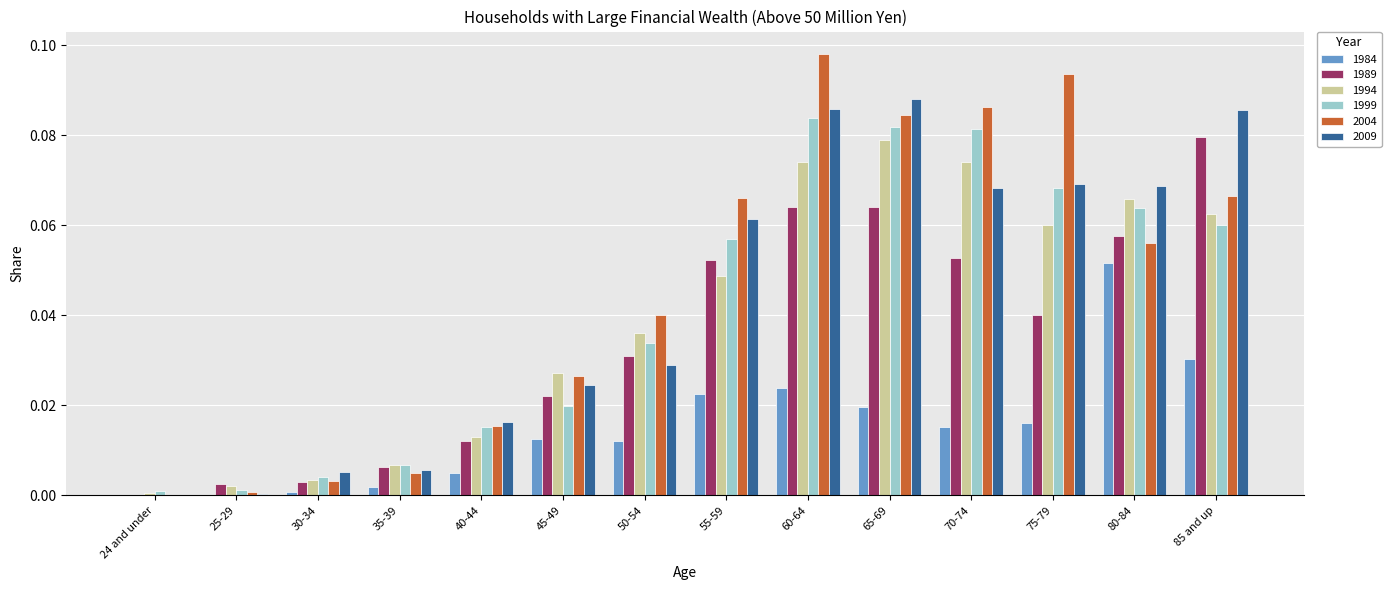

Count the number of categories in the chart.

14